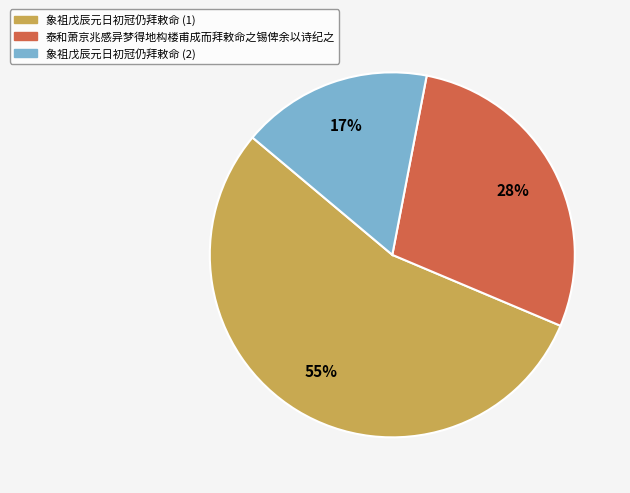

Is there a majority slice in this chart?

Yes